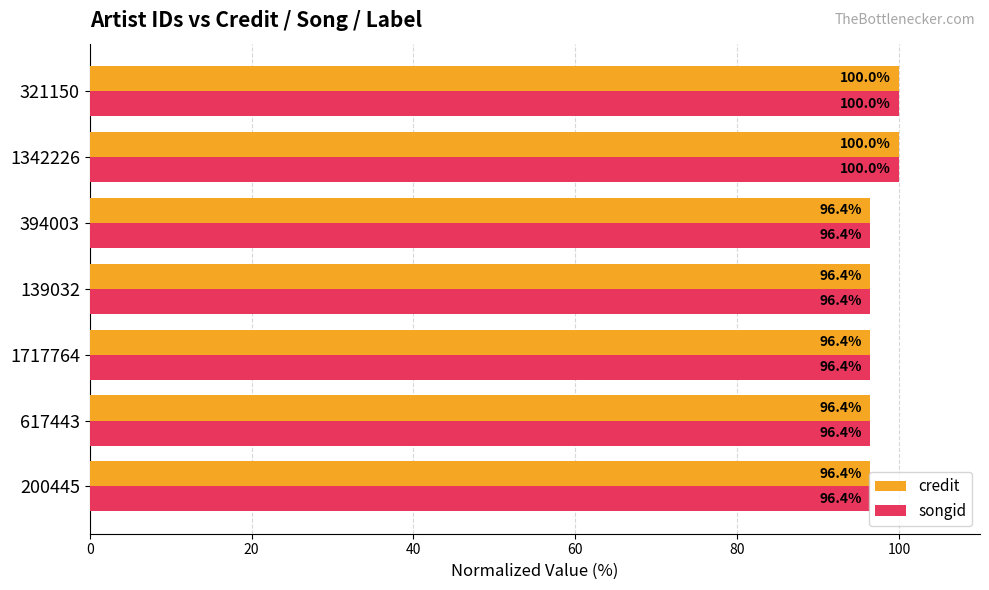

Is it true that songid equals 100.0 at 1342226?

True